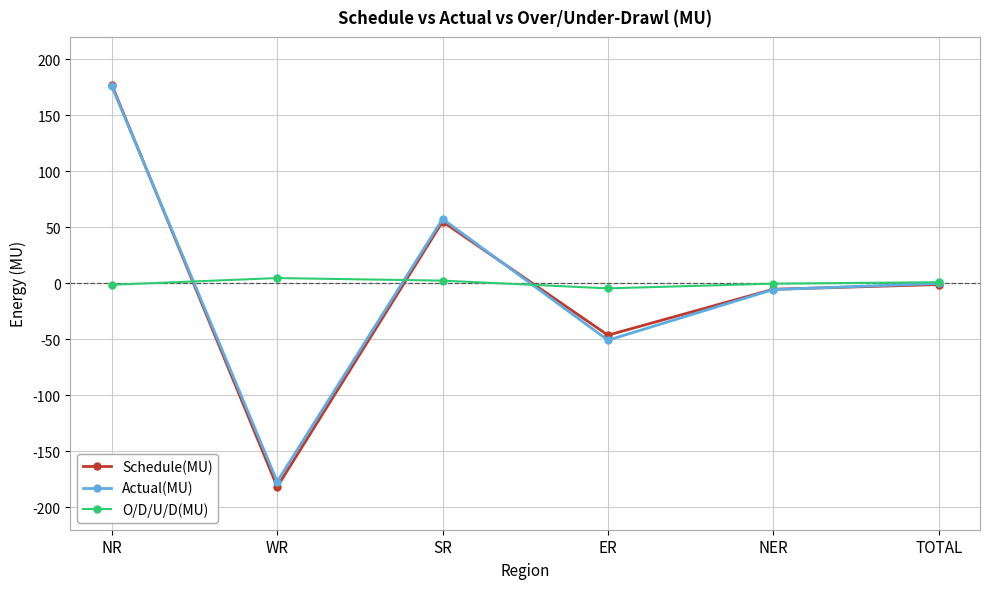

True or false: Schedule(MU) and Actual(MU) cross at least once.

True